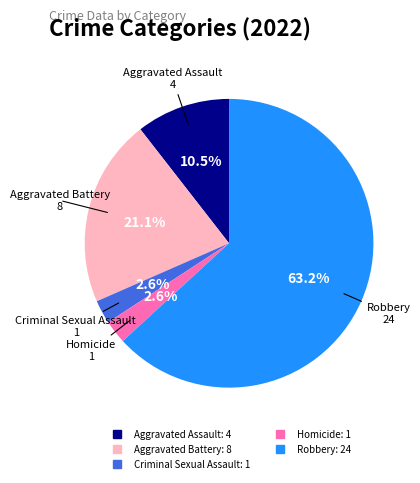

To the nearest percent, what portion does Robbery represent?

63%